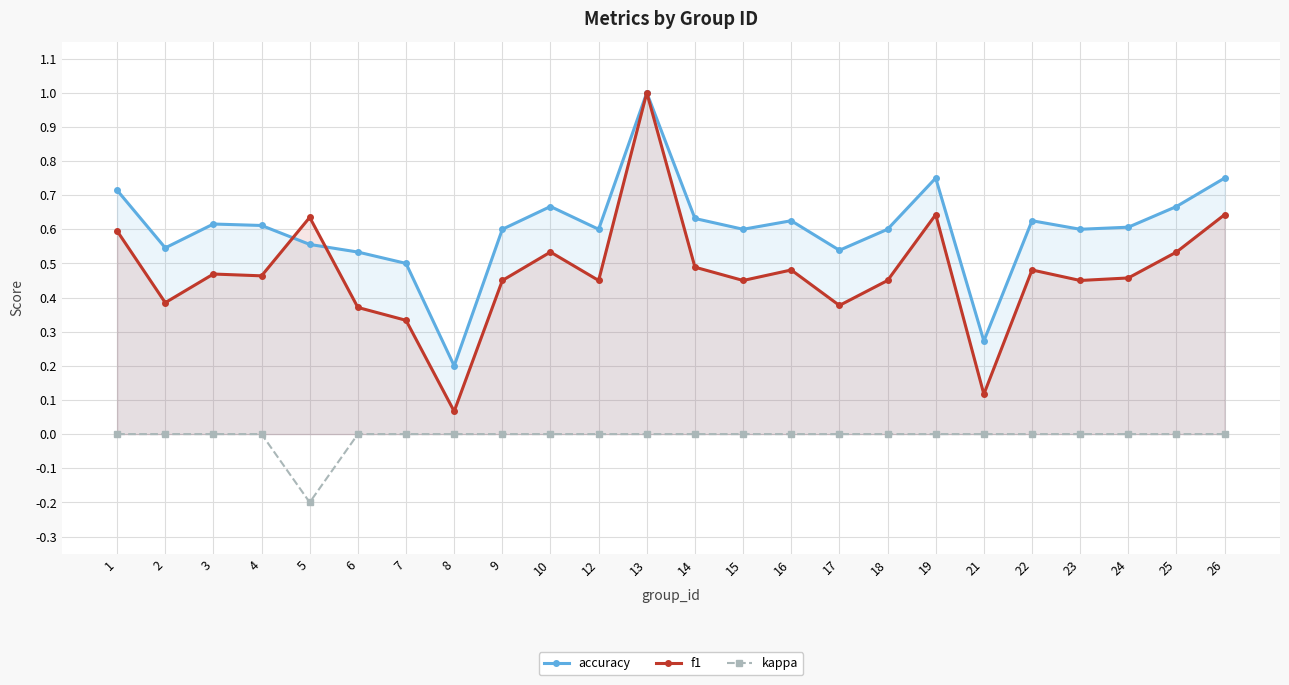

List the series in order of their overall mean, lowest first.

kappa, f1, accuracy